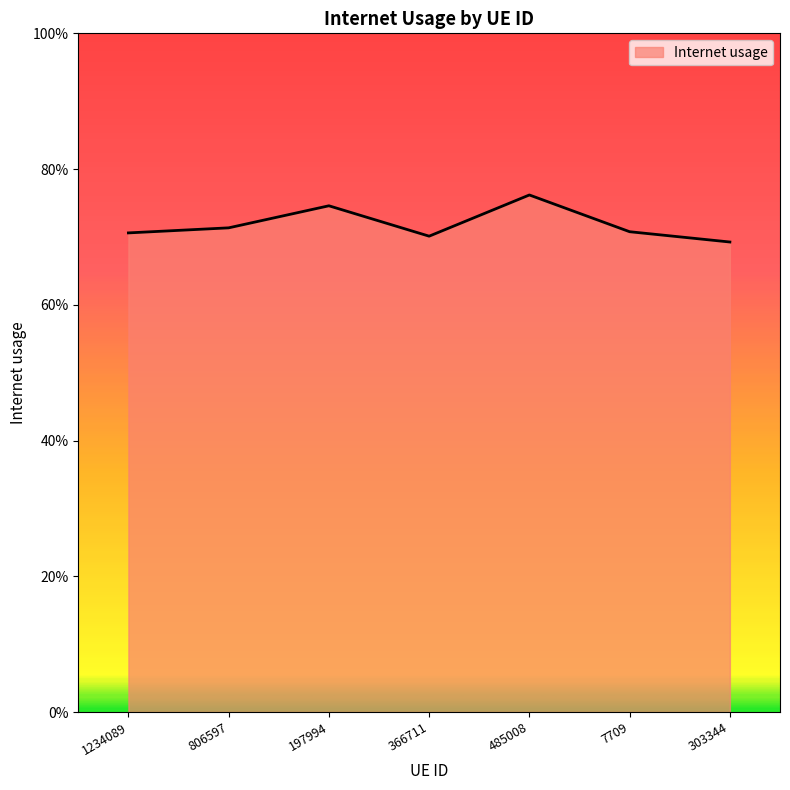

What is the value of the 5th point from the left?

0.8